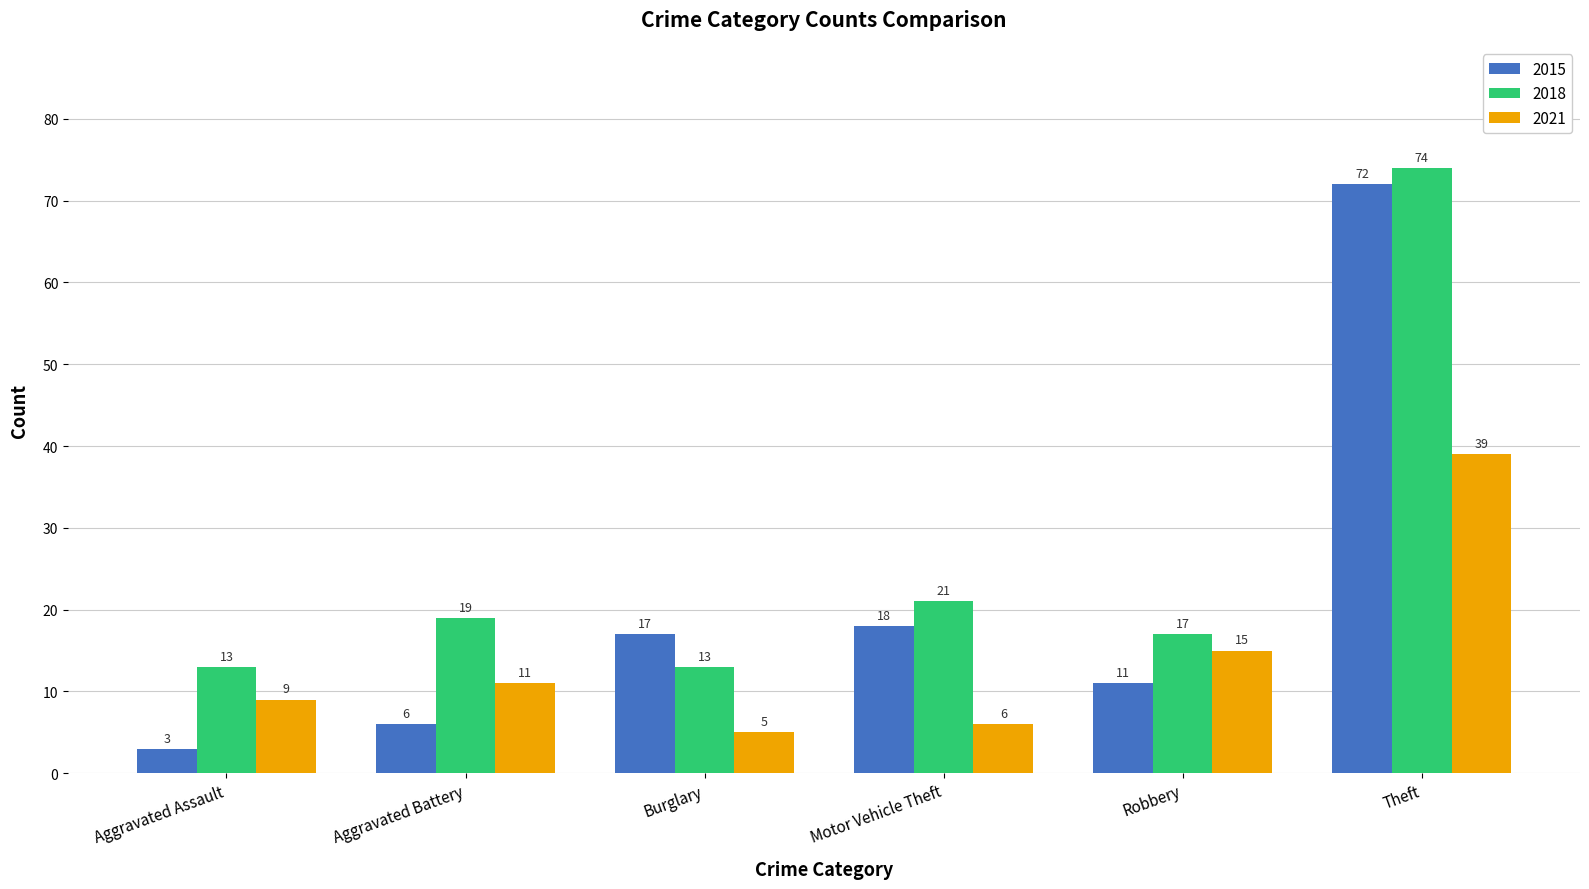

List the series in order of their overall mean, lowest first.

2021, 2015, 2018